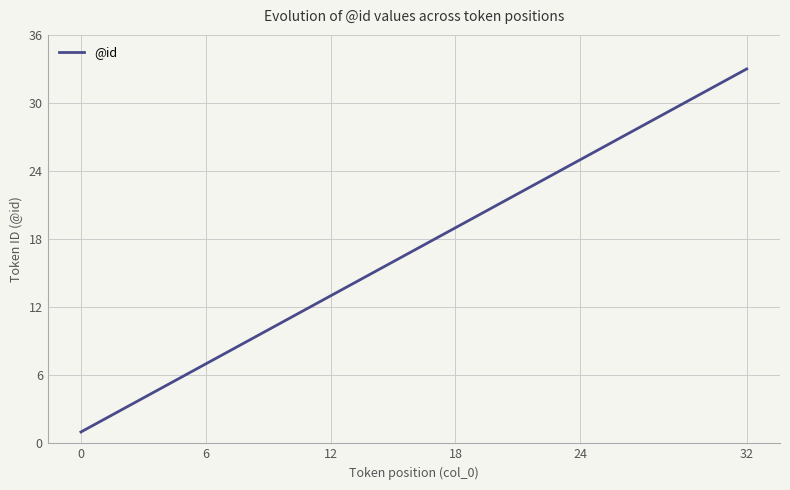

What is the difference between the maximum and minimum values?

32.0